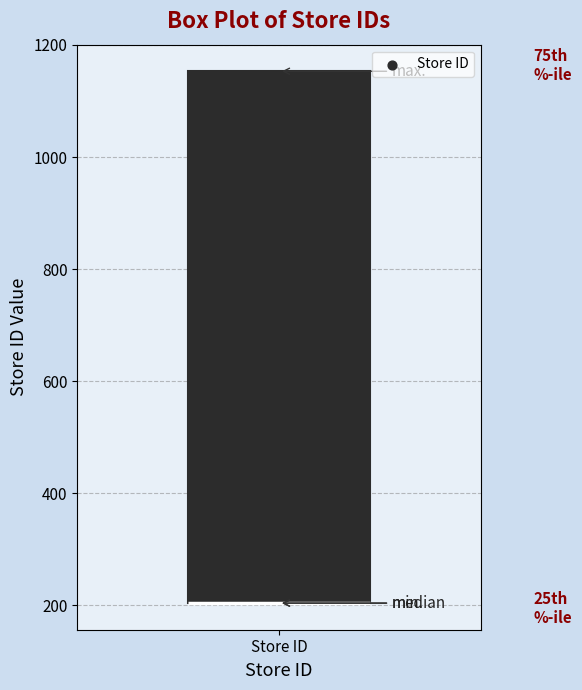

Read this box plot against the y-axis: the position of the median line, the range covered by the box, and the ends of both whiskers. The values are not printed on the chart, so give them approximately, as read against the axis.

median 200 (drawn on the box's lower edge), box 200 to 1160, whiskers 200 to 1160